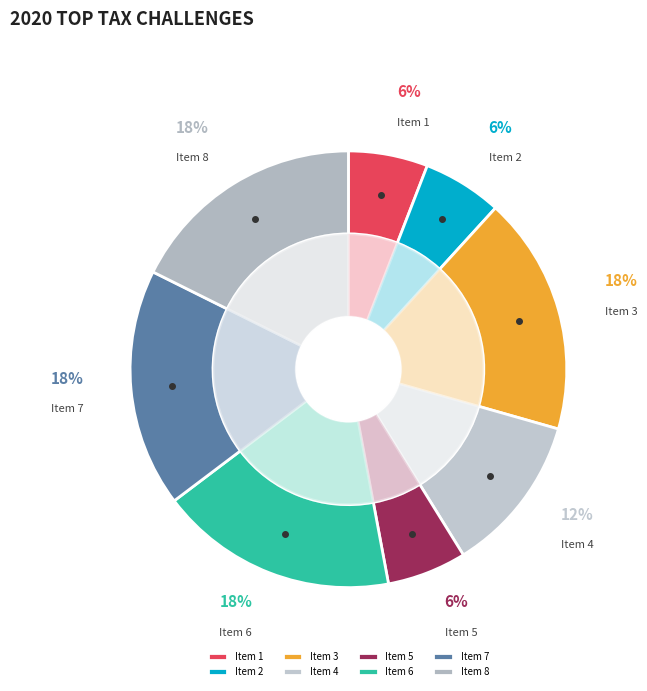

How many segments does this pie chart have?

8